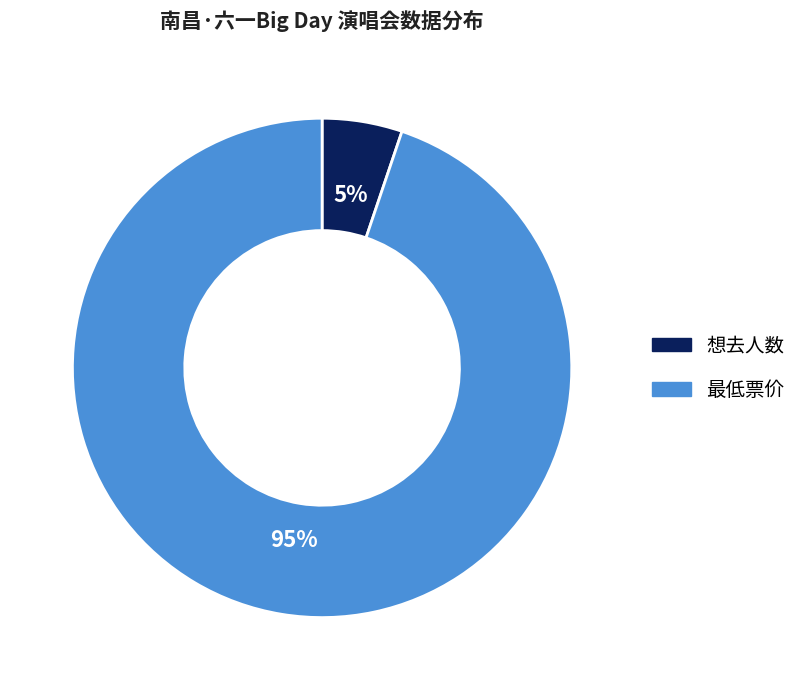

What percentage is the 想去人数 slice, to the nearest percent?

5%